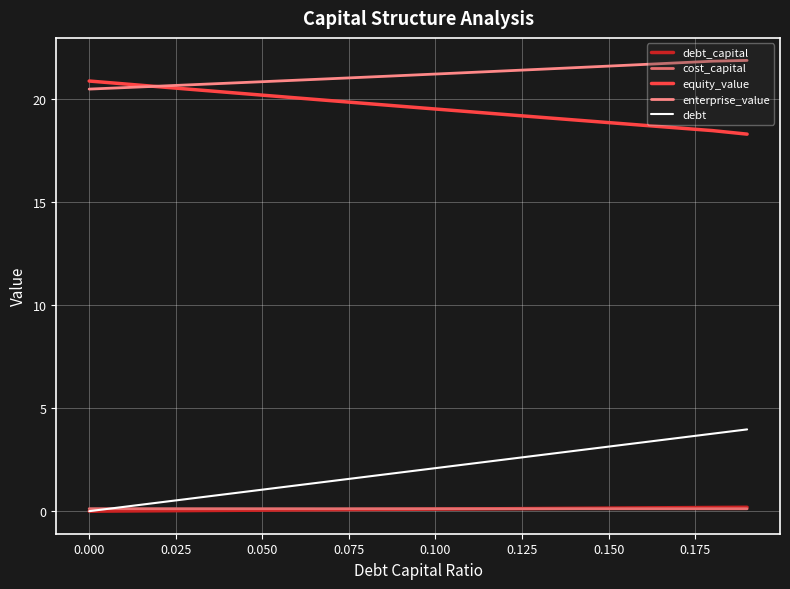

Which series has the largest total across all categories?

enterprise_value